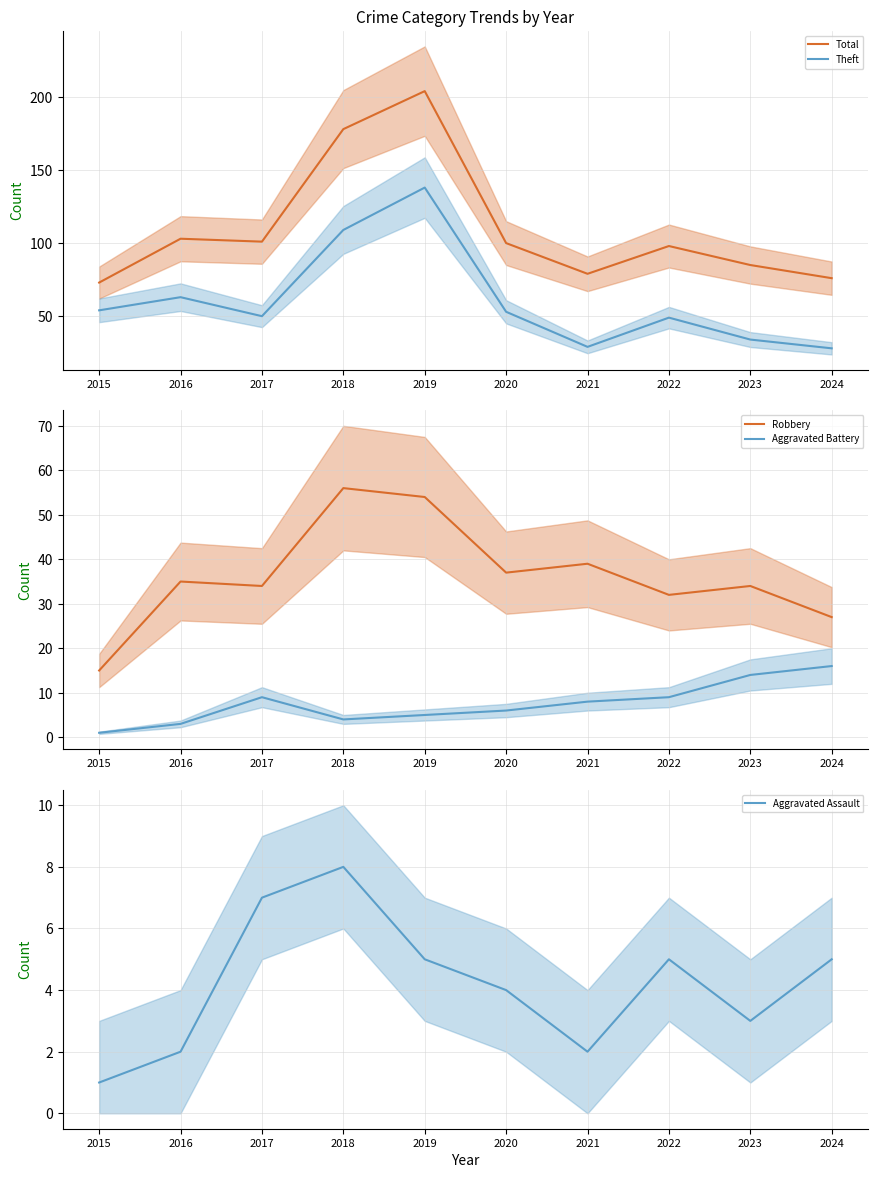

True or false: Total has more than 0 points higher than both neighbors.

True